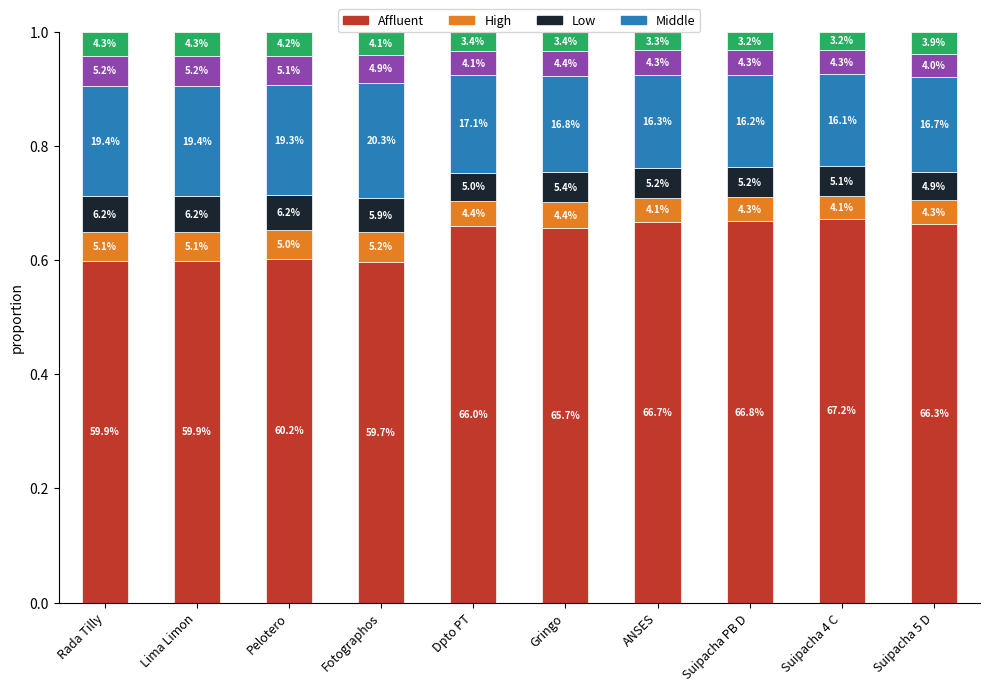

Is it true that col_5 (Fotographos) equals 0.0 at Suipacha PB D?

False